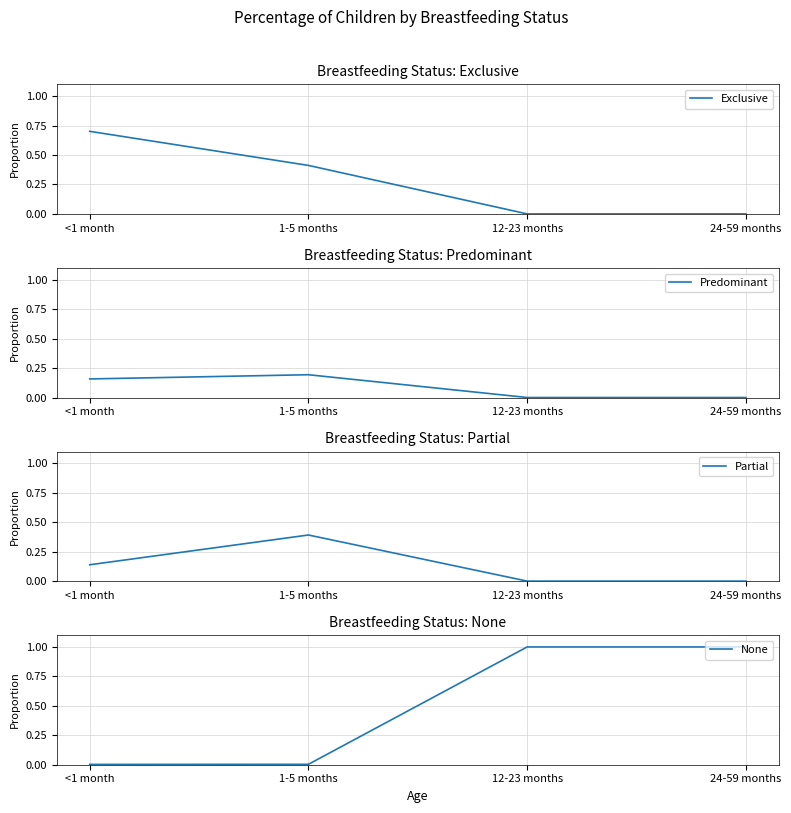

How many lines are shown in the chart?

4